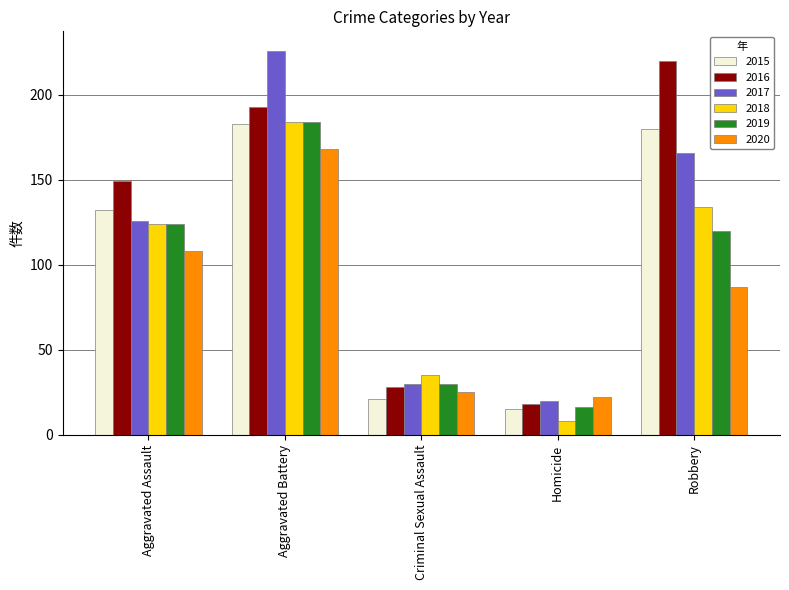

Between Aggravated Battery and Criminal Sexual Assault, which series saw the biggest shift?

2017